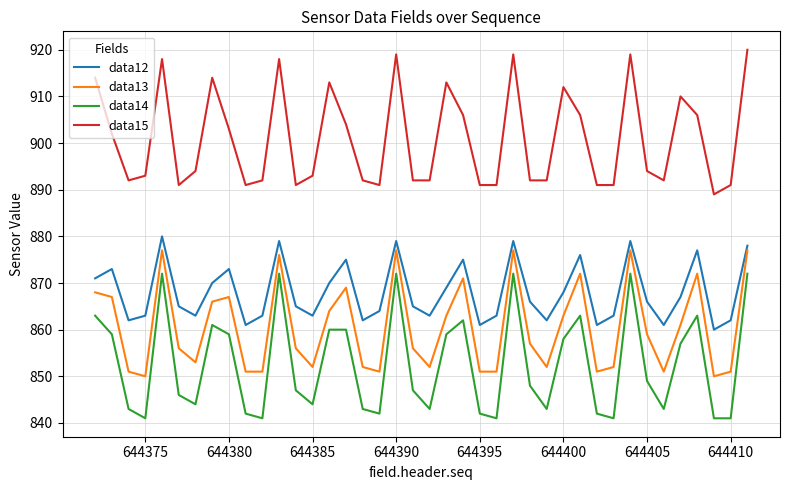

What is the difference between the maximum and minimum values in the data13 series?

27